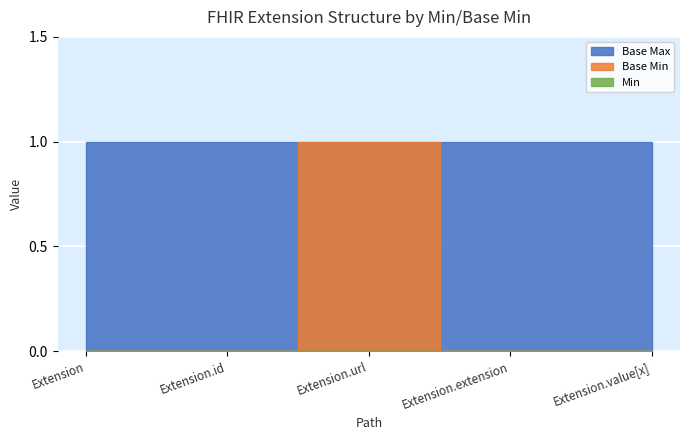

True or false: Base Min and Extension cross at least once.

False